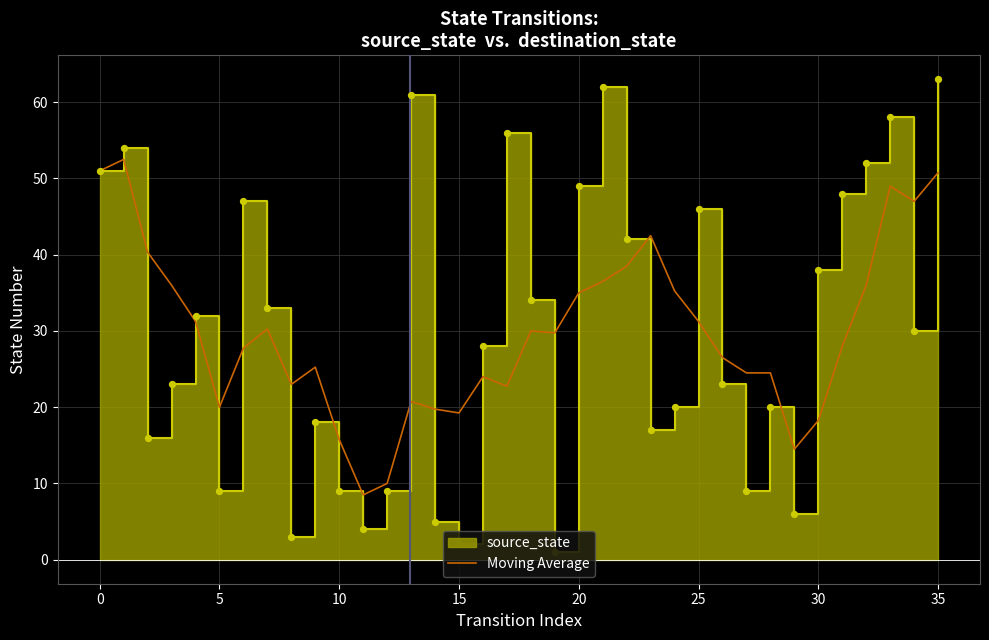

The value of Moving Average at 5 is 13.3. True or false?

False